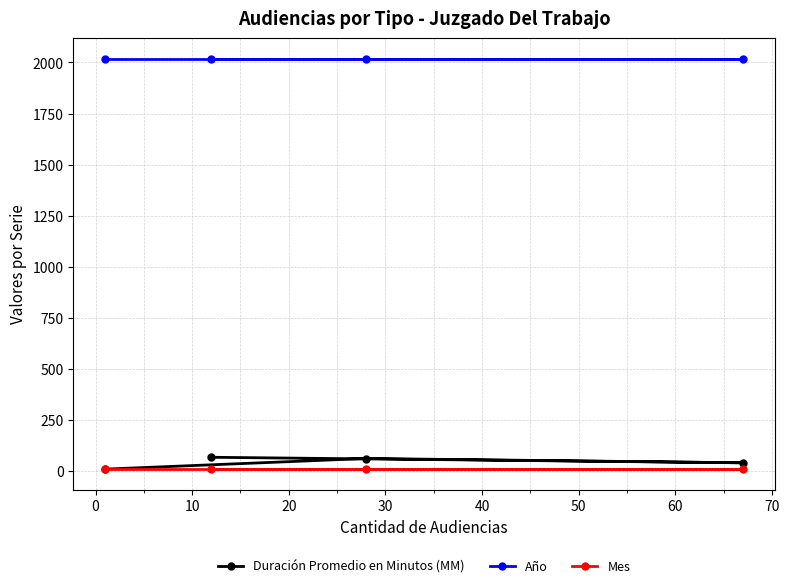

Which series has the largest range (max minus min)?

Duración Promedio en Minutos (MM)